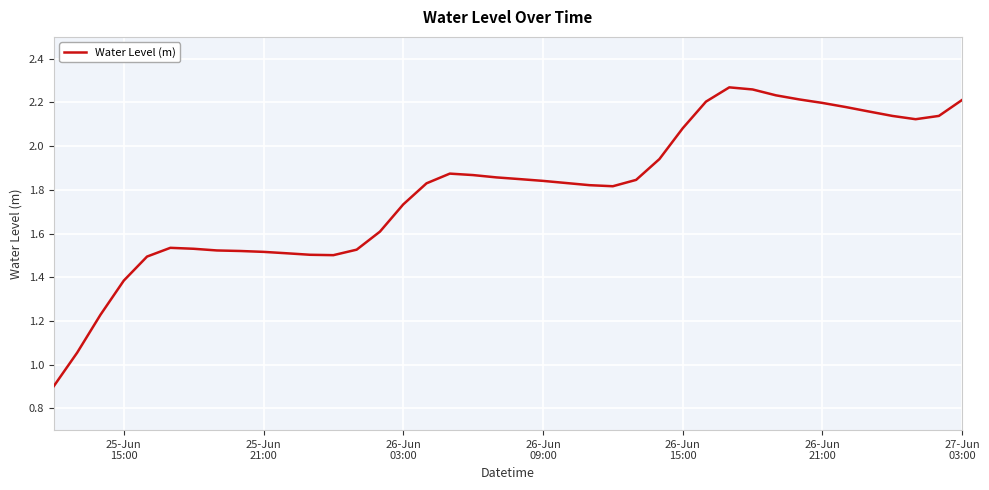

What is the smallest value displayed?

0.9